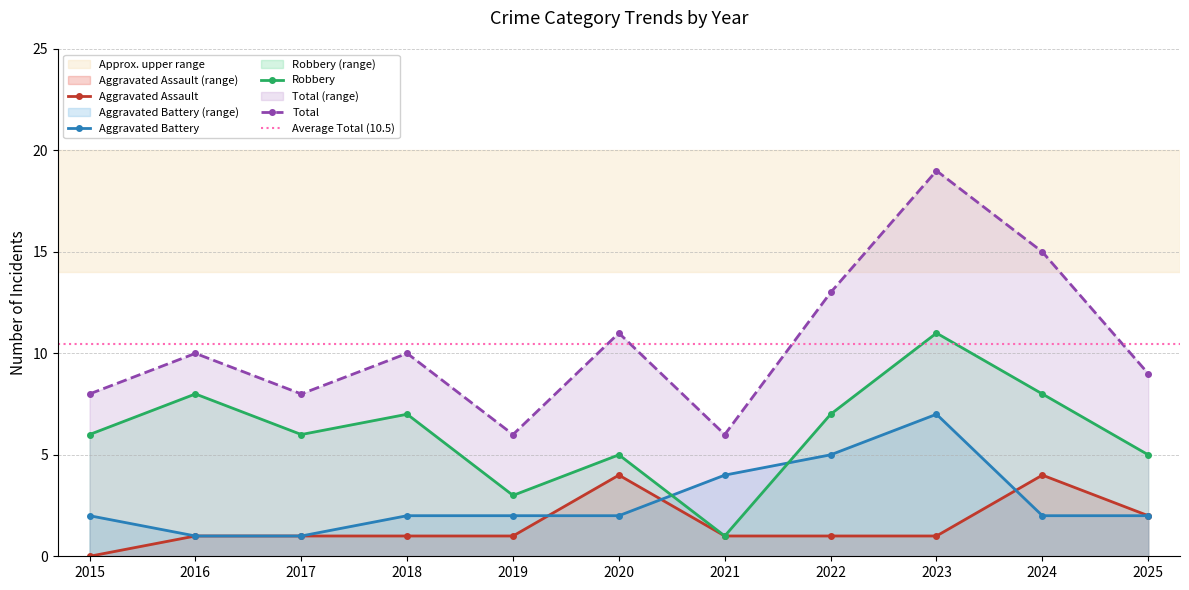

Which series has the largest range (max minus min)?

Total